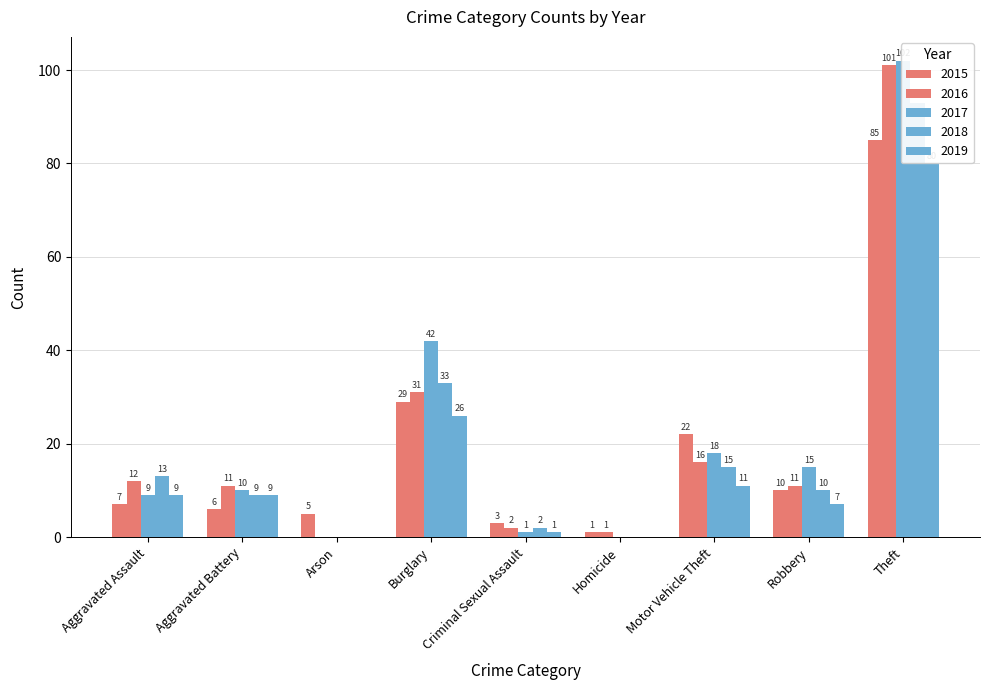

The 2019 series shows 6 at Burglary. True or false?

False